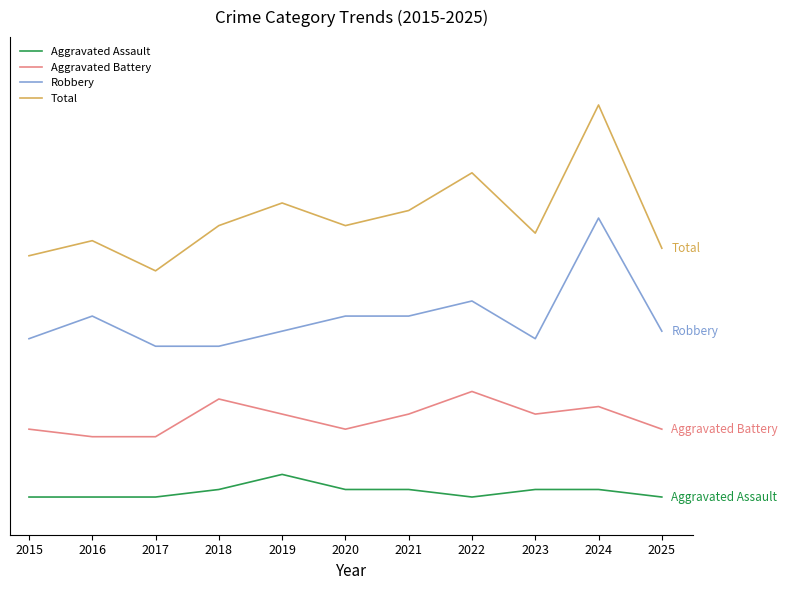

True or false: Robbery and Aggravated Battery cross at least once.

False